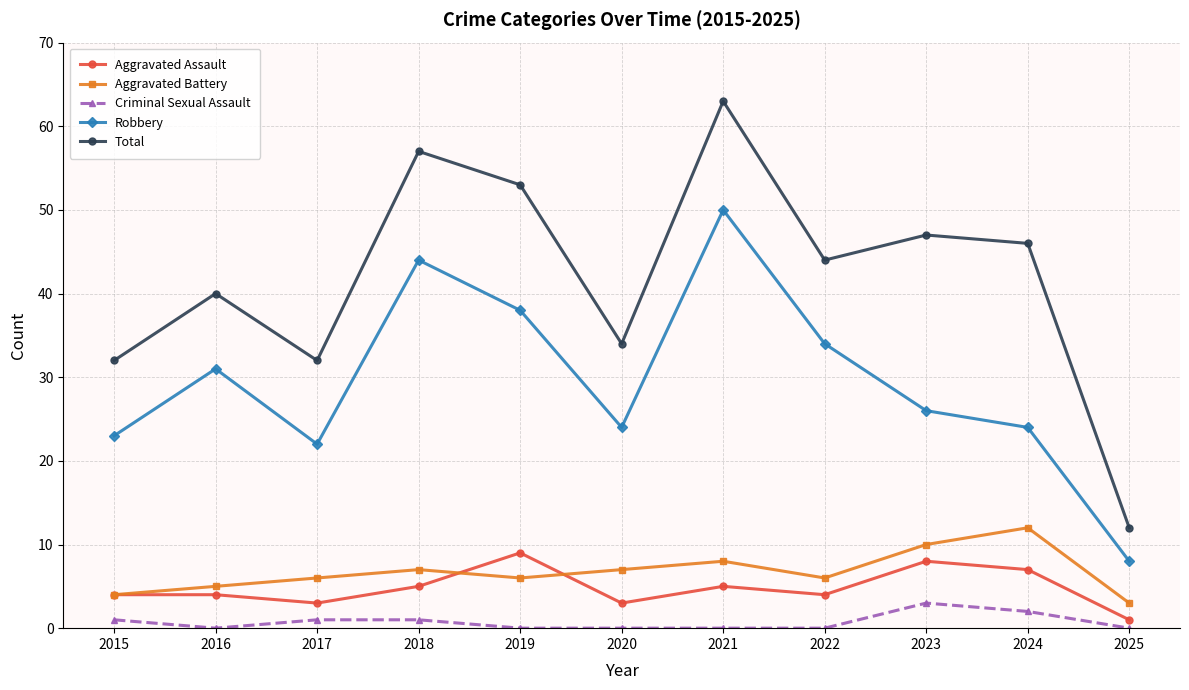

Read the Aggravated Battery value at 2016.

5